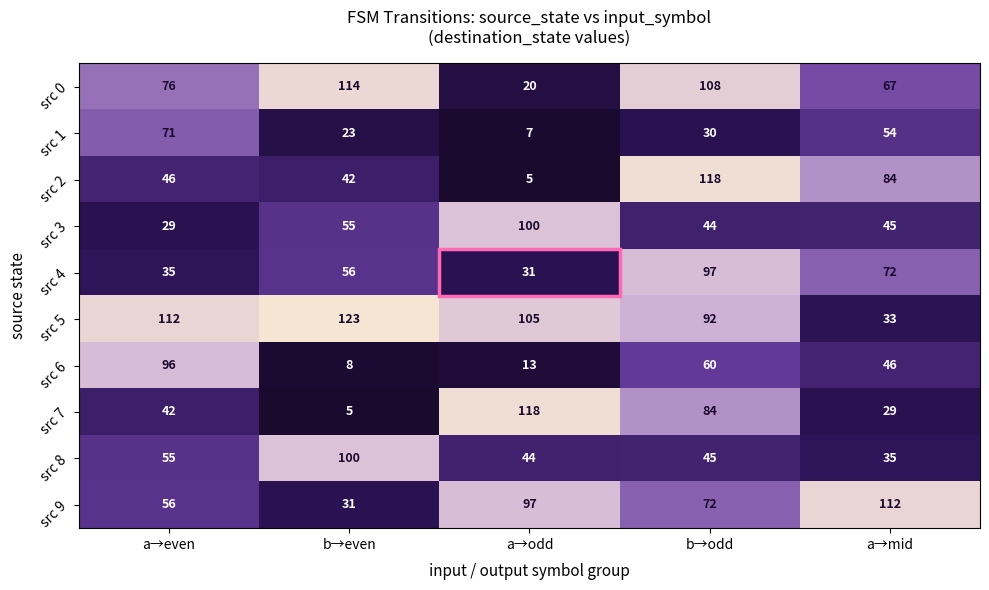

What is the difference between the maximum and minimum values in the src 3 series?

71